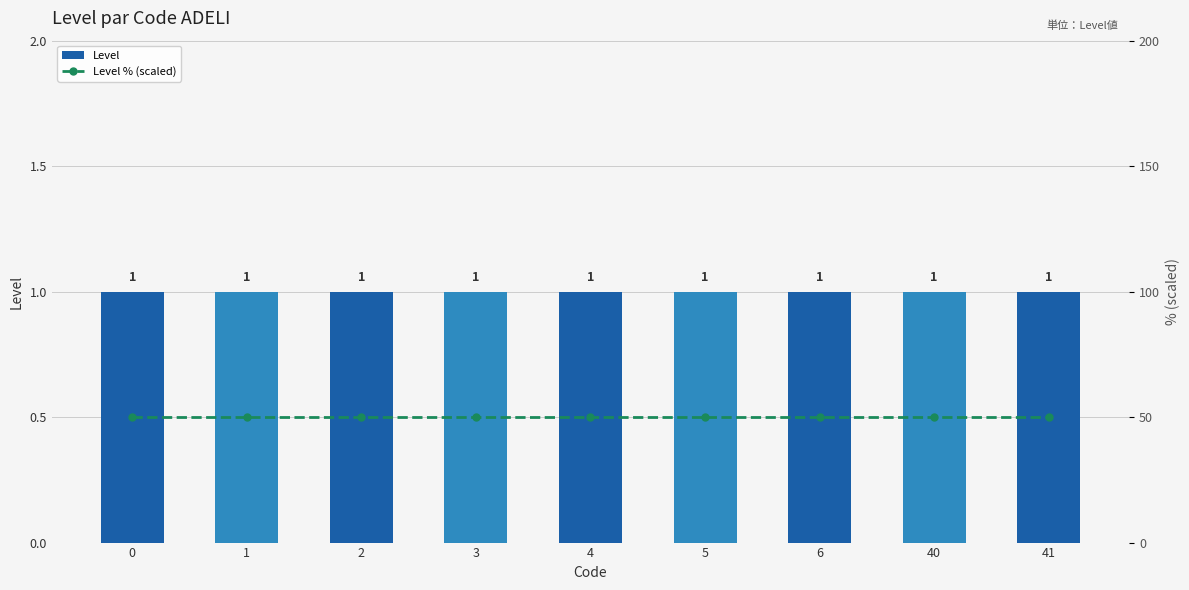

List the labels in order of Level % (scaled) value, smallest first.

0, 1, 2, 3, 4, 5, 6, 40, 41